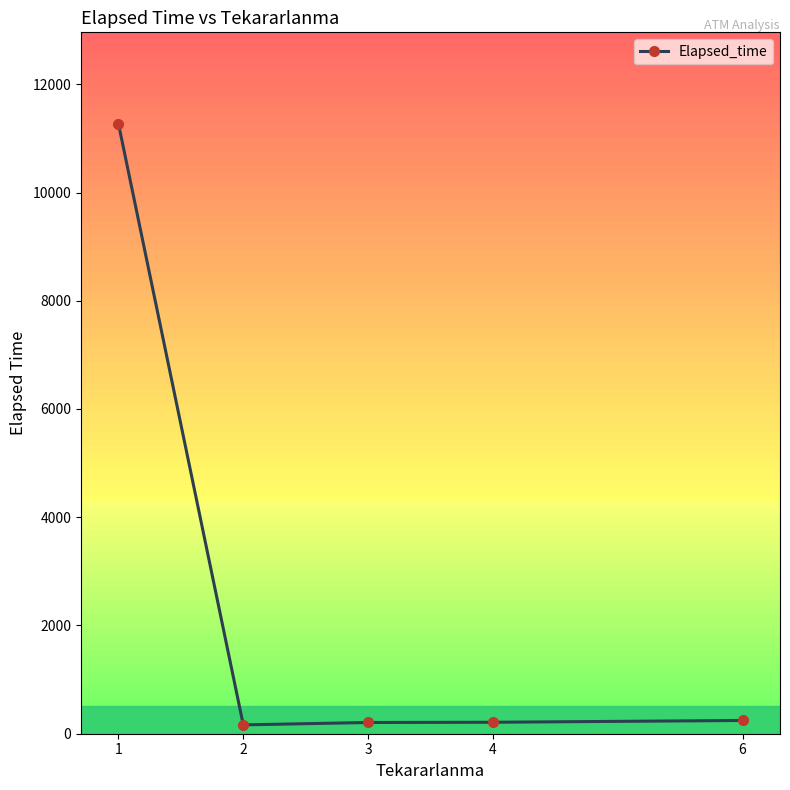

Is it true that the value at 1 is 7100.2?

False